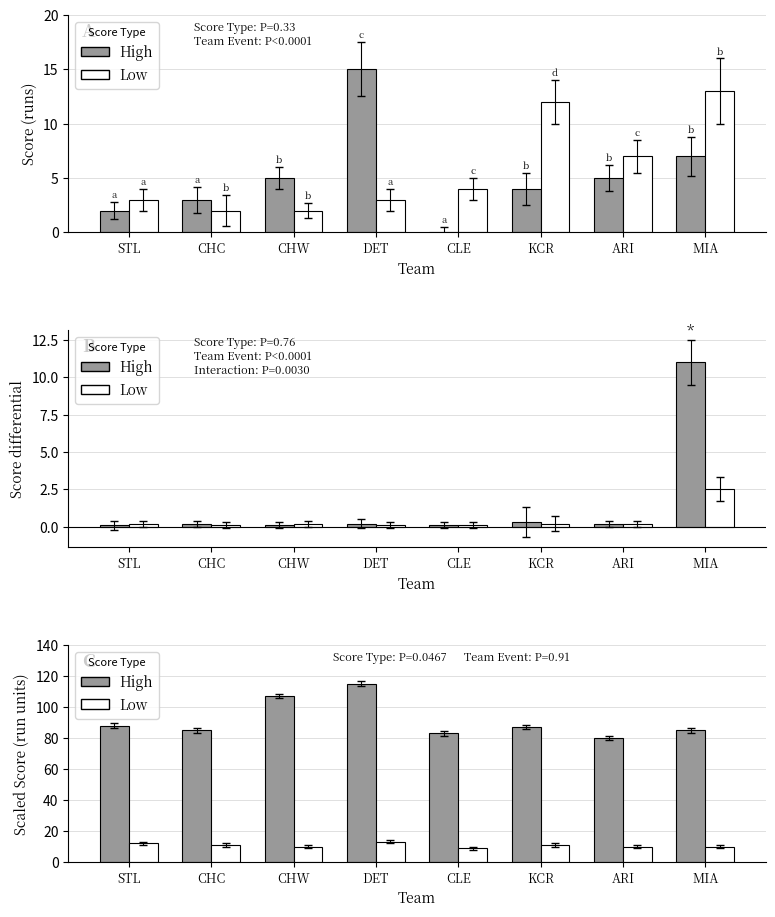

At which label does High reach its peak?

DET